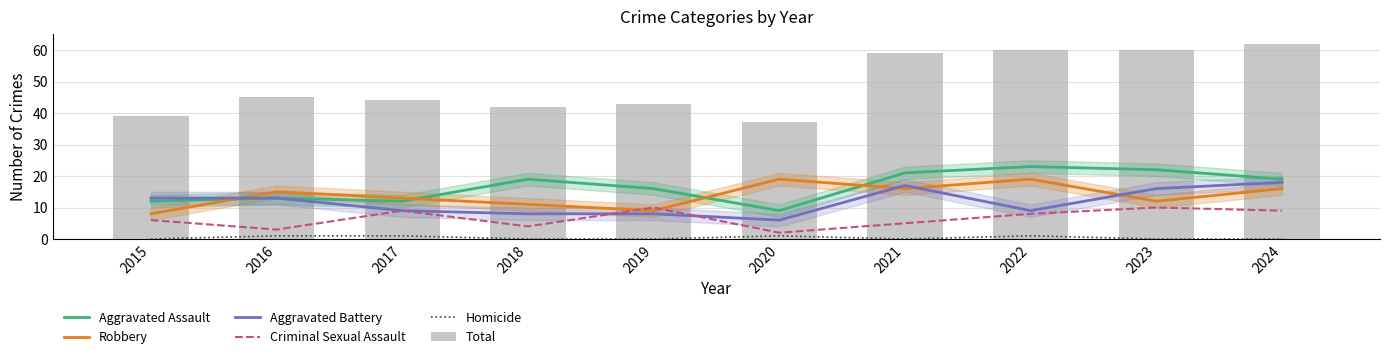

Reading right to left, list all the values displayed in this chart.

Aggravated Assault: 2024=19	2023=22	2022=23	2021=21	2020=9	2019=16	2018=19	2017=12	2016=13	2015=12
Robbery: 2024=16	2023=12	2022=19	2021=16	2020=19	2019=9	2018=11	2017=13	2016=15	2015=8
Aggravated Battery: 2024=18	2023=16	2022=9	2021=17	2020=6	2019=8	2018=8	2017=9	2016=13	2015=13
Criminal Sexual Assault: 2024=9	2023=10	2022=8	2021=5	2020=2	2019=10	2018=4	2017=9	2016=3	2015=6
Homicide: 2024=0	2023=0	2022=1	2021=0	2020=1	2019=0	2018=0	2017=1	2016=1	2015=0
Total: 2024=62	2023=60	2022=60	2021=59	2020=37	2019=43	2018=42	2017=44	2016=45	2015=39